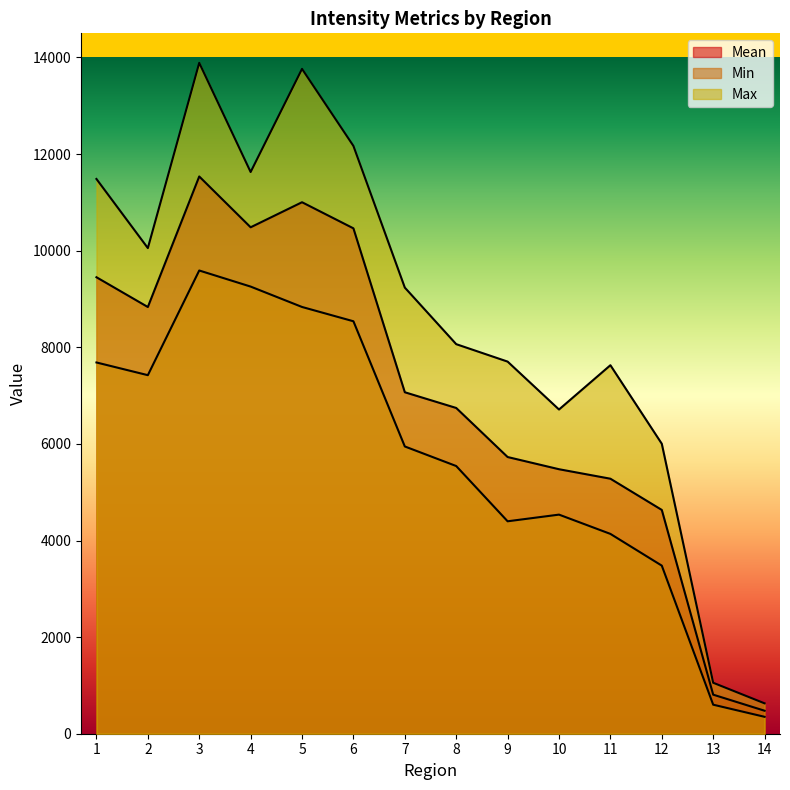

Where is the first local maximum for Min?

3